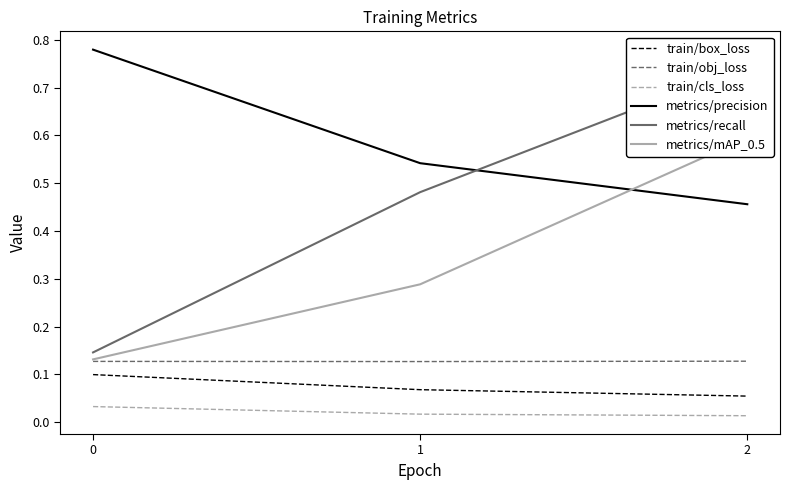

The train/box_loss series shows 0.1 at 0. True or false?

True